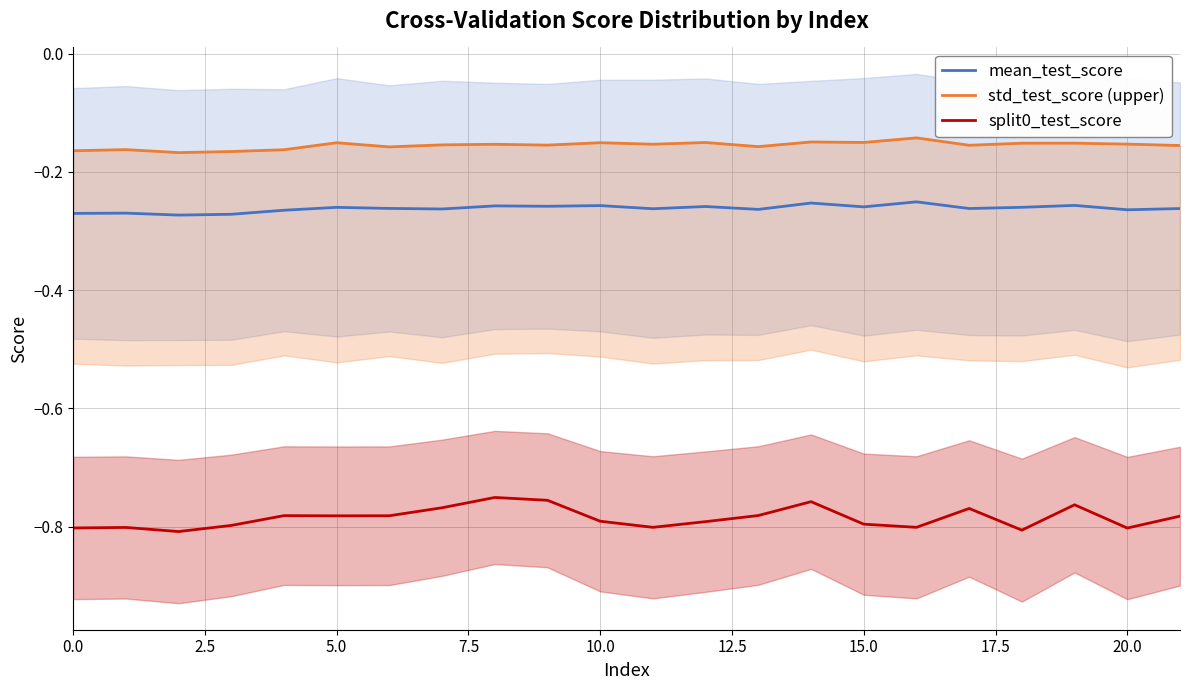

True or false: split0_test_score and mean_test_score cross at least once.

False